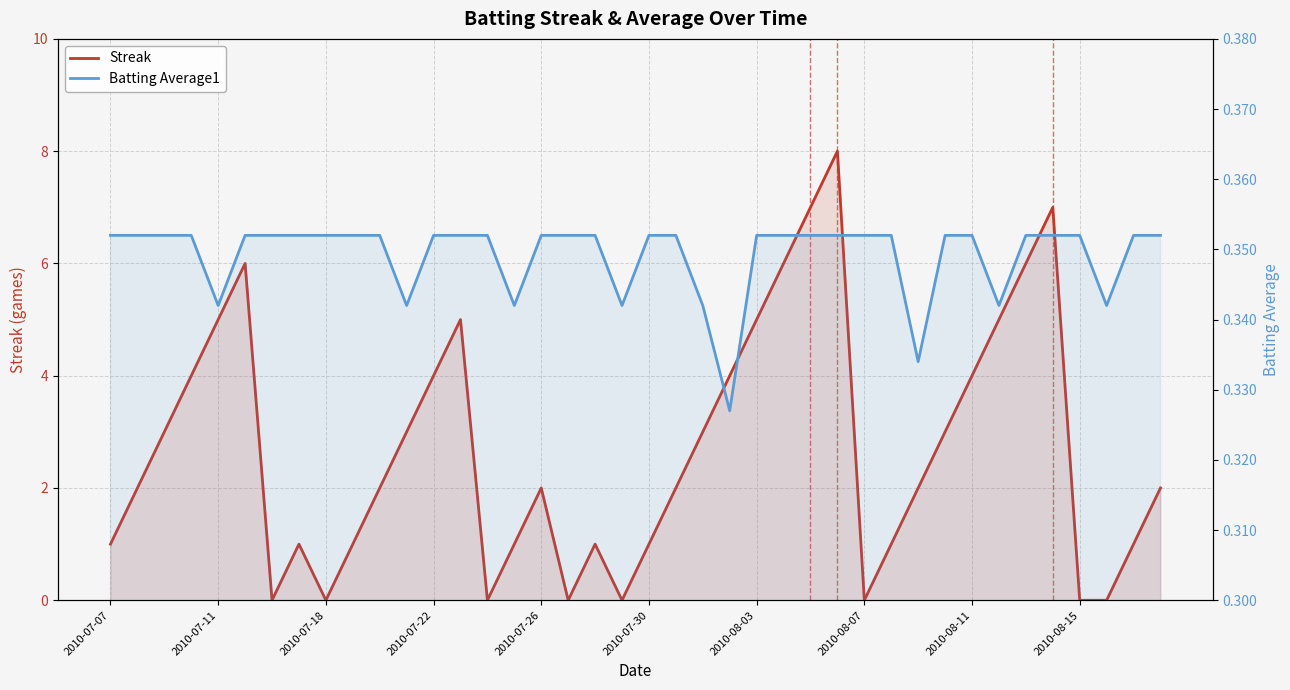

Which series changed the most between 2010-07-30 and 2010-08-03?

Streak